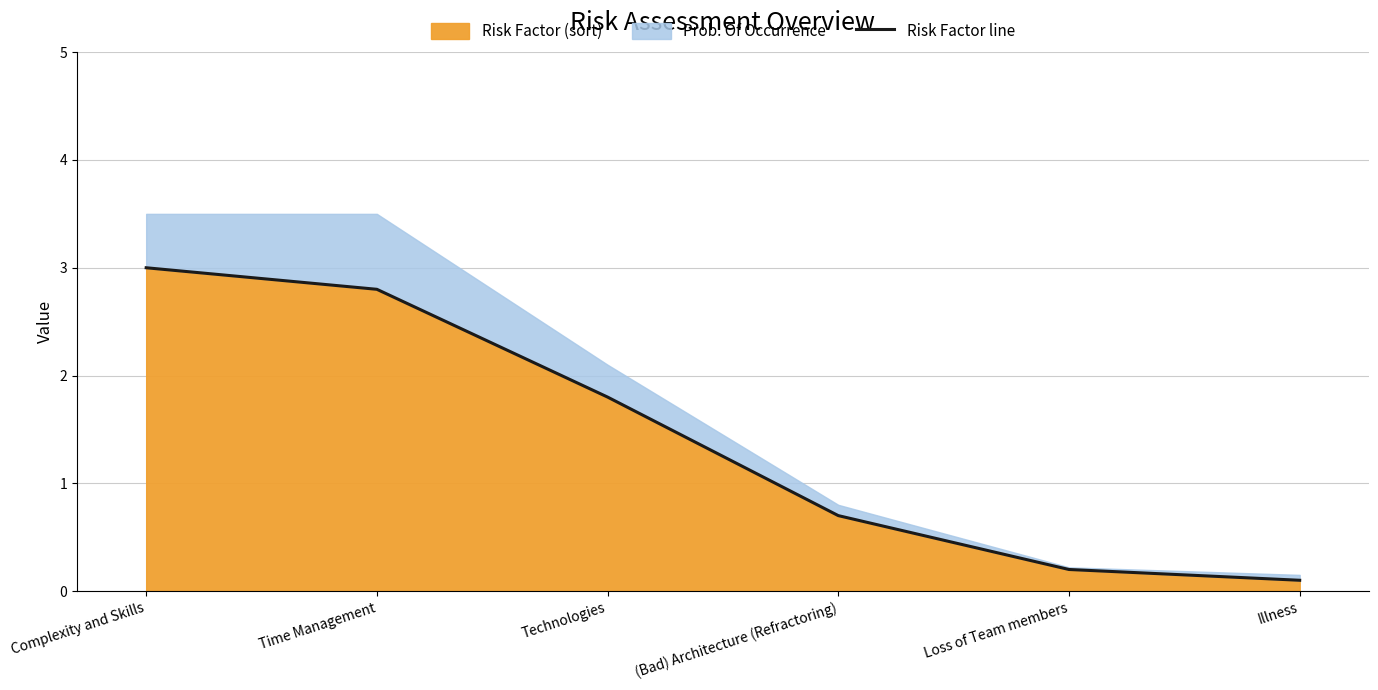

Where is the data nearest to the value 1?

(Bad) Architecture (Refractoring)